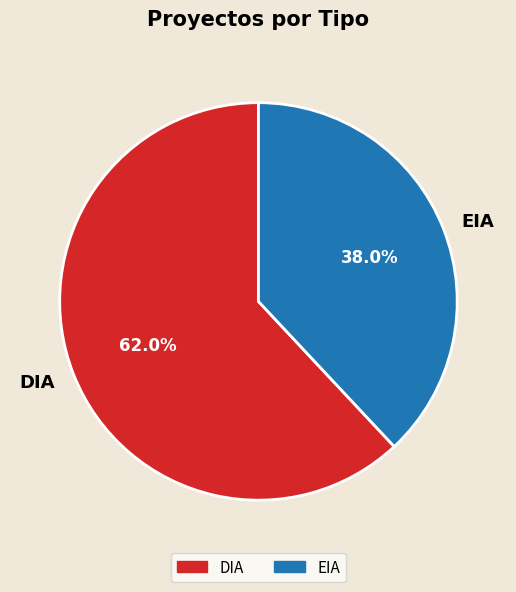

Does DIA represent more than half of the total?

Yes